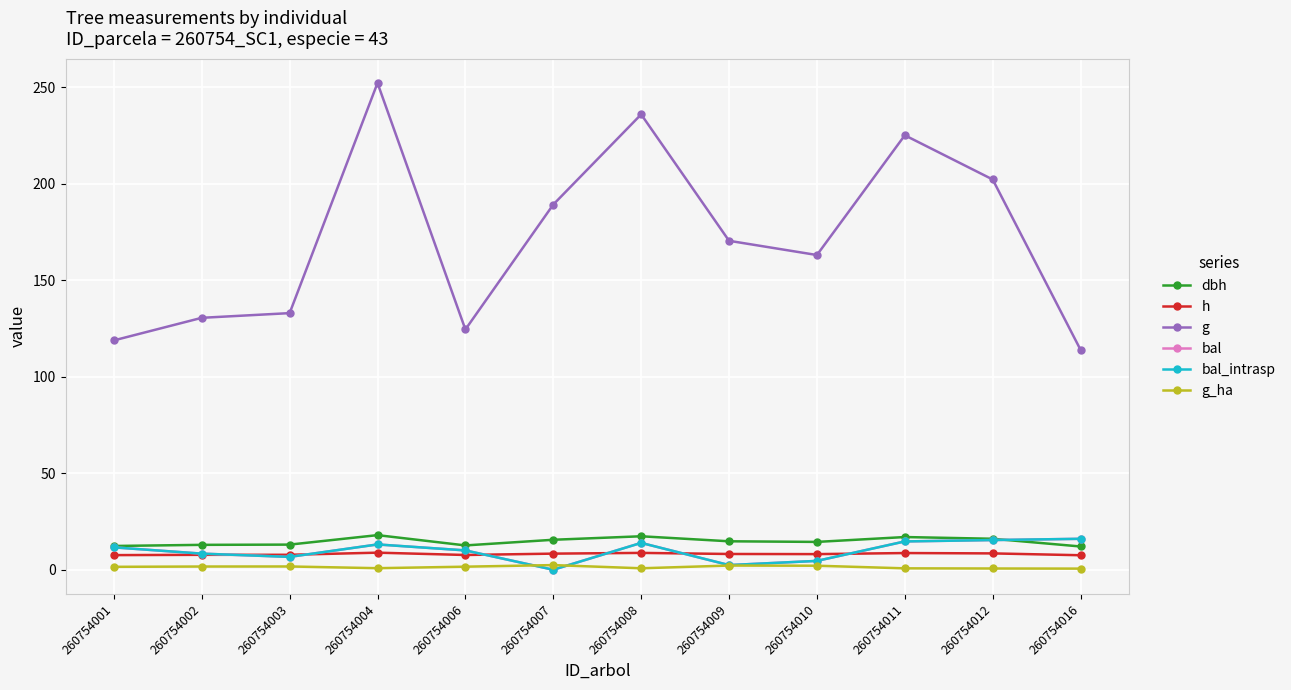

What is the difference between the highest and lowest values at 260754006?

122.9